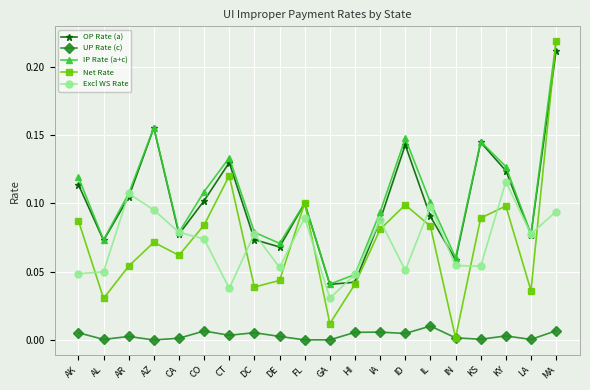

How many distinct data groups are displayed?

5